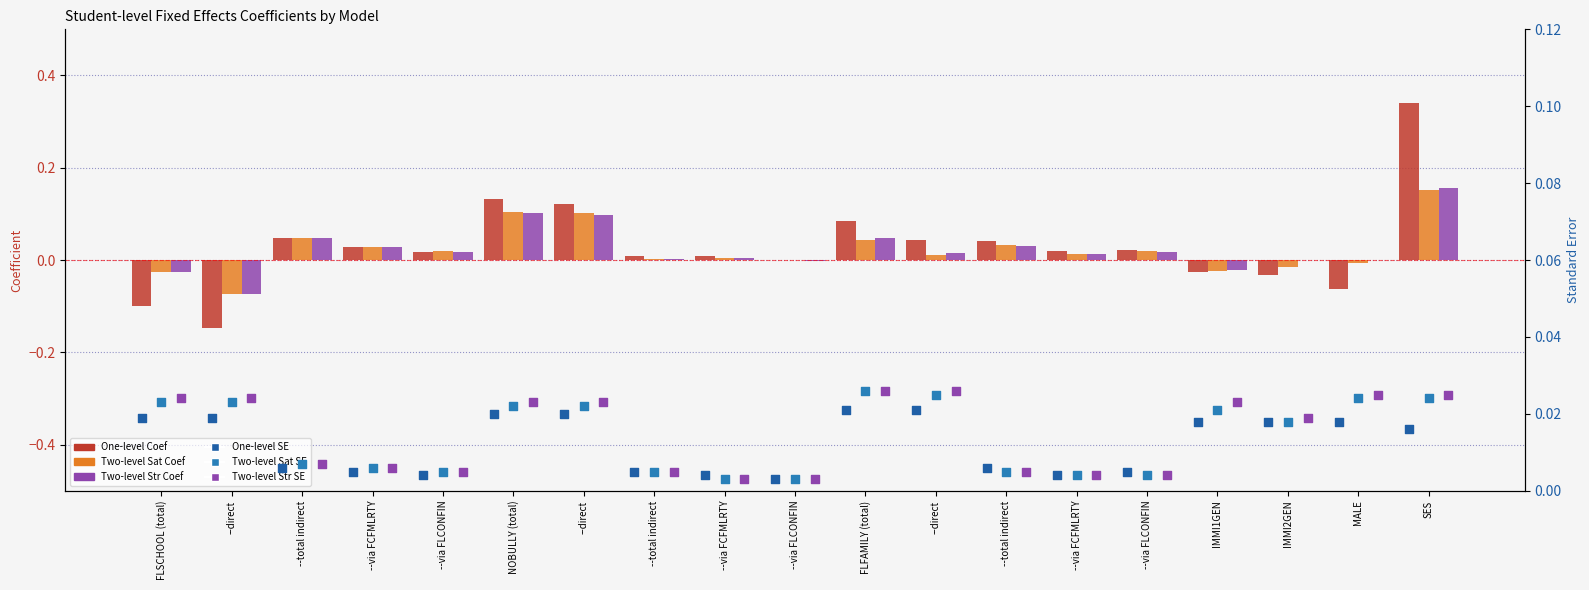

Which series has the largest total across all categories?

One-level Coef